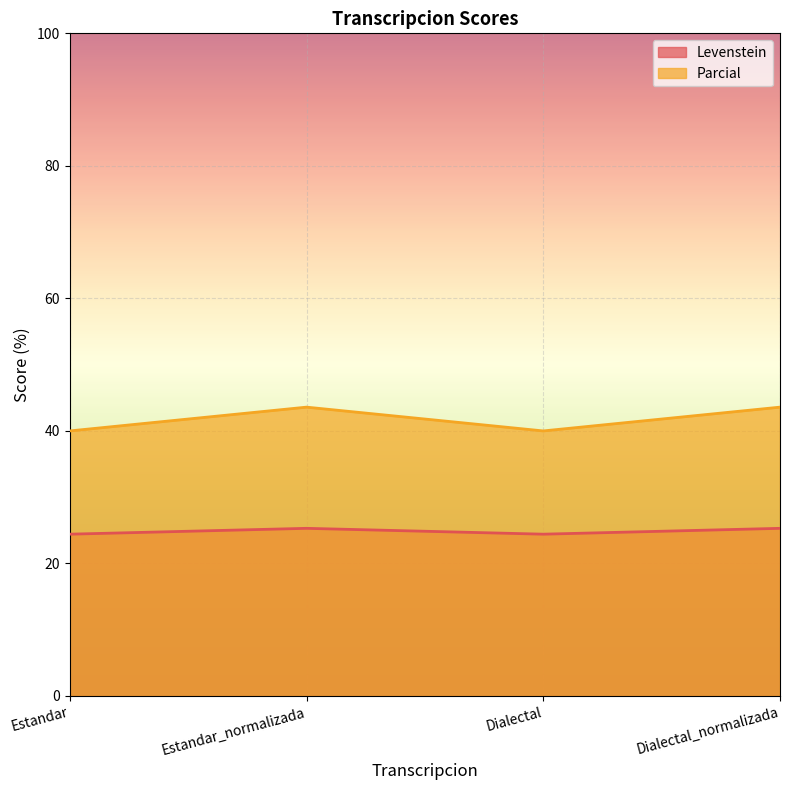

At which category does Parcial reach its first local valley?

Dialectal